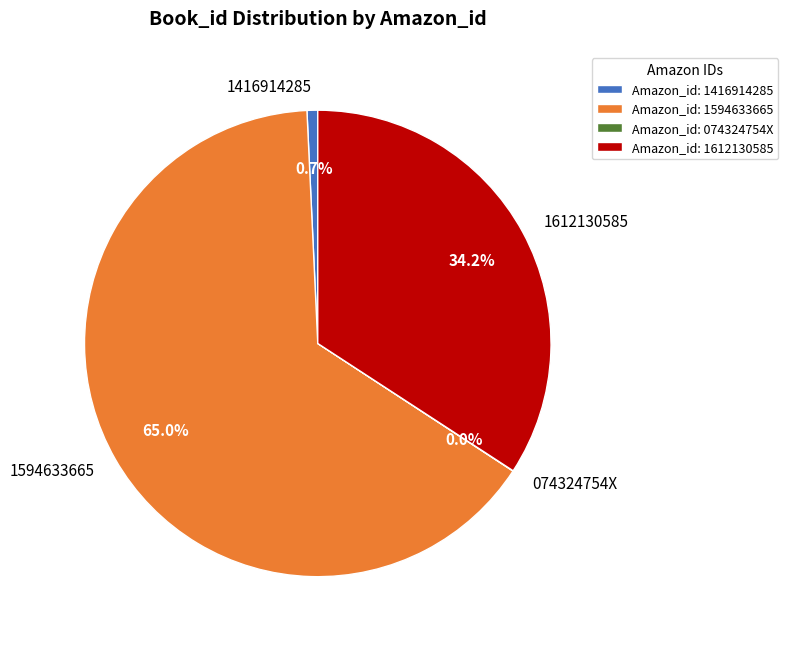

Which has a higher value, 1594633665 or 1612130585?

1594633665